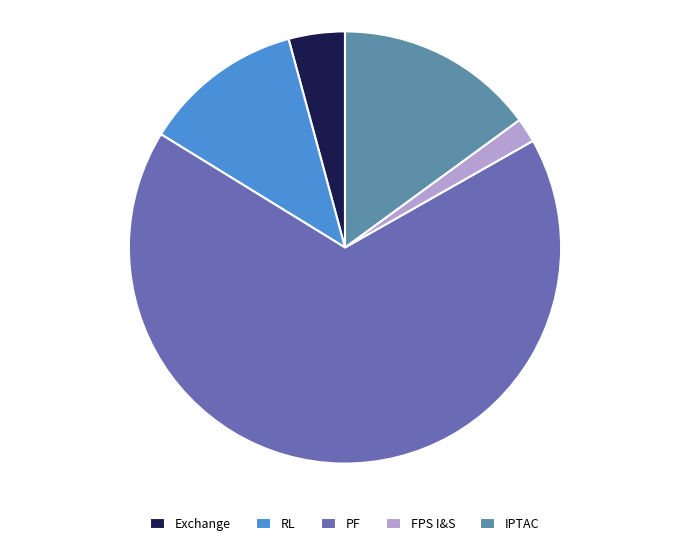

Which slice represents more than half of the pie?

PF